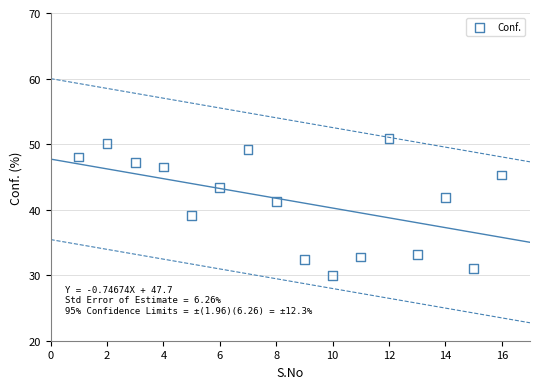

What is the range of X values (max minus min)?

15.0